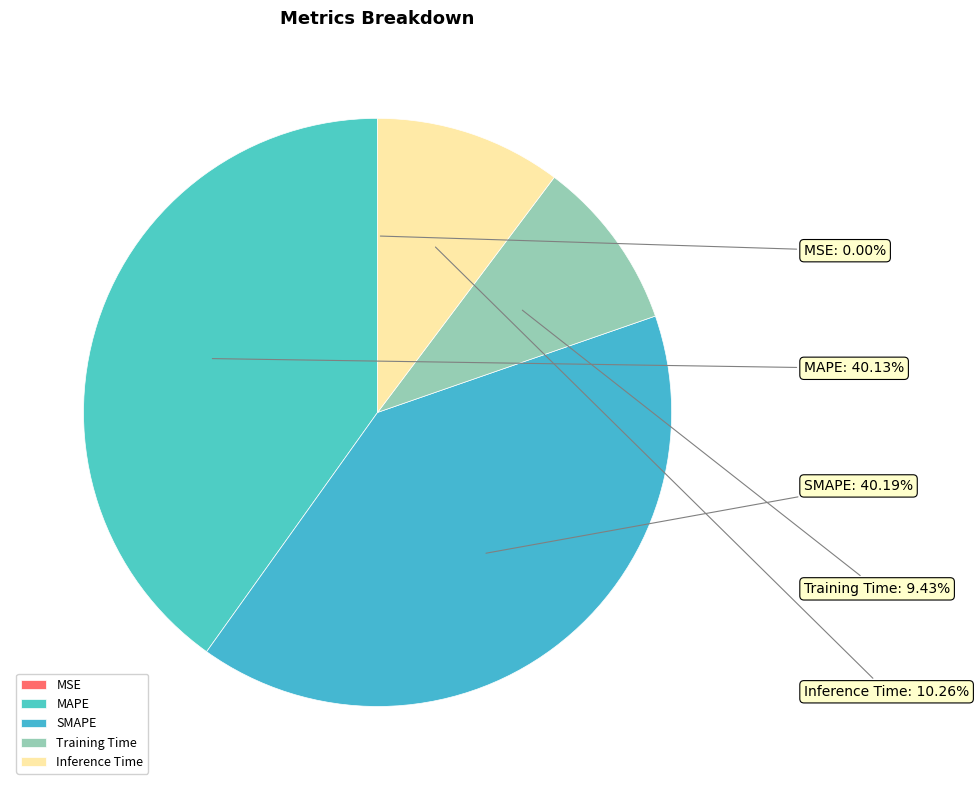

Does MAPE represent more than half of the total?

No